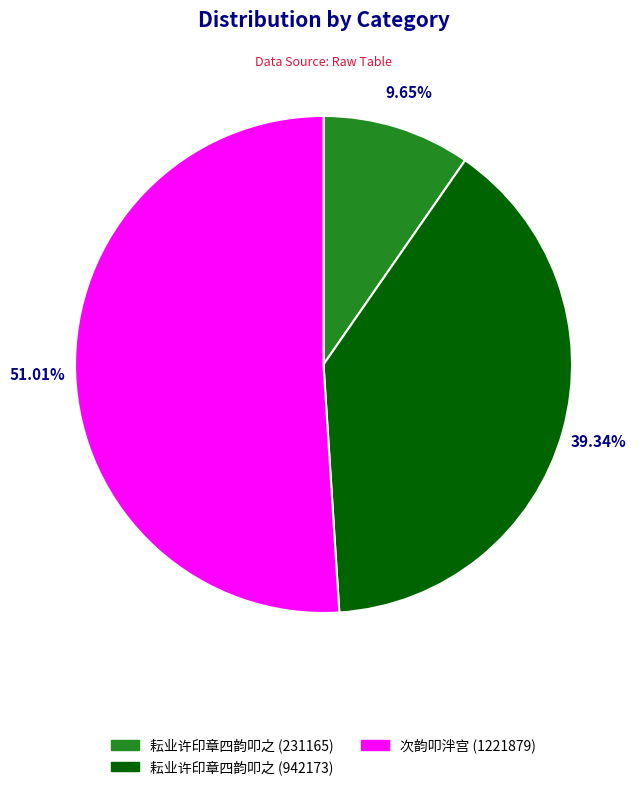

Which slice represents more than half of the pie?

次韵叩泮宫 (1221879)